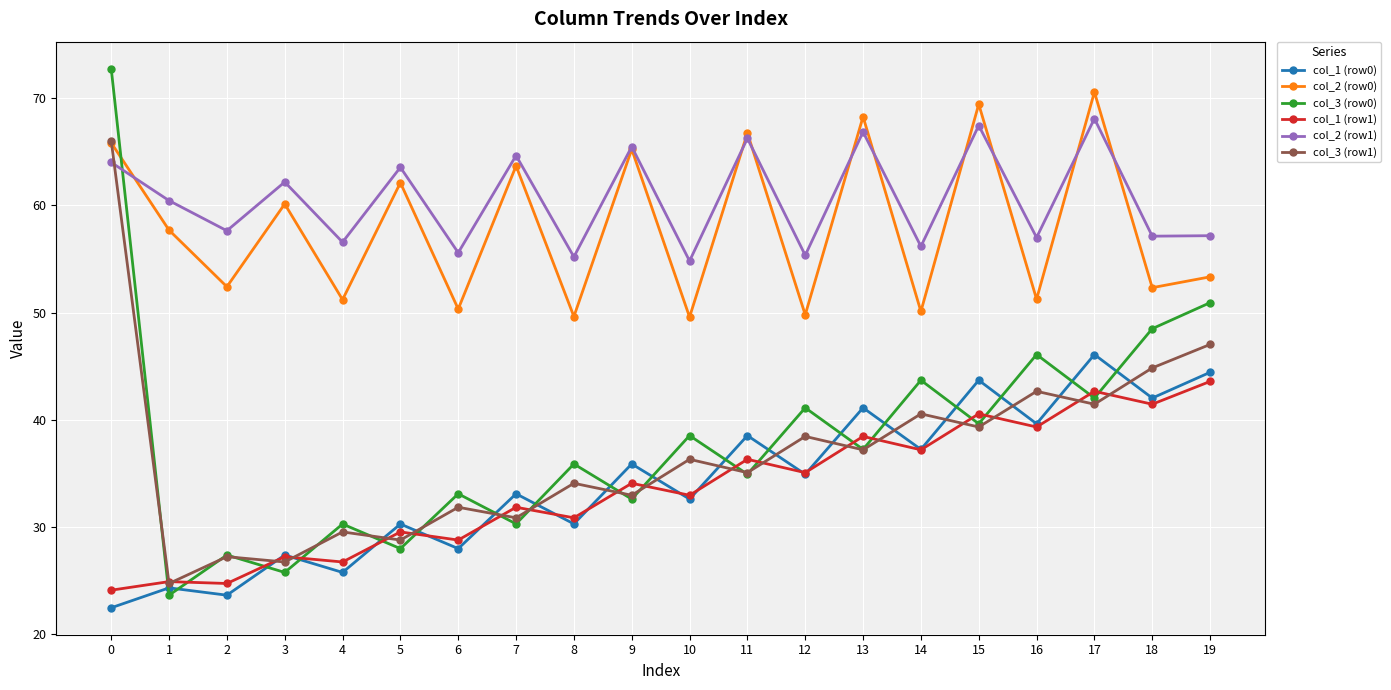

In col_1 (row0), how many points are lower than both neighbors (excluding endpoints)?

9